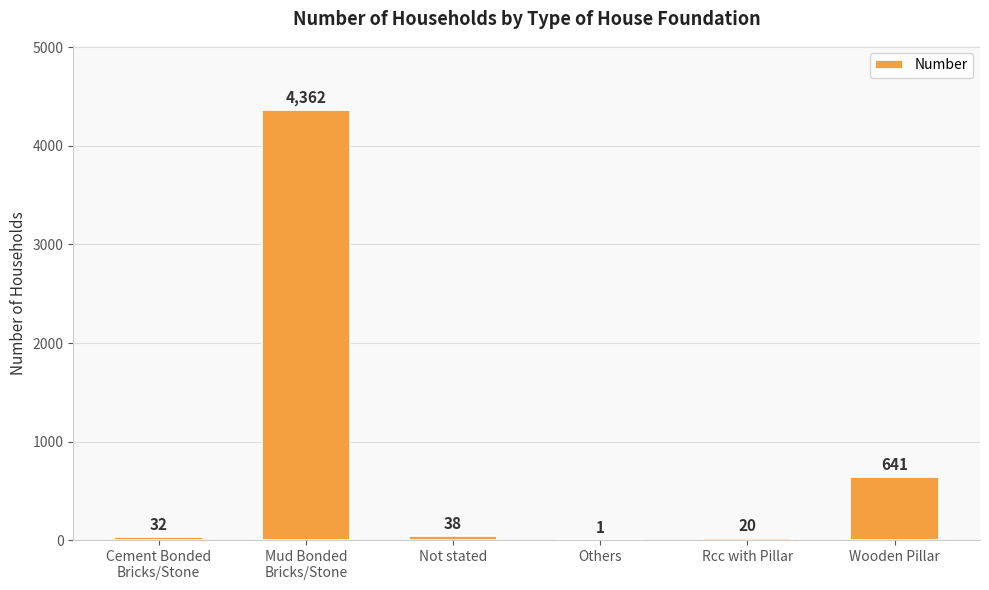

What is the average value?

849